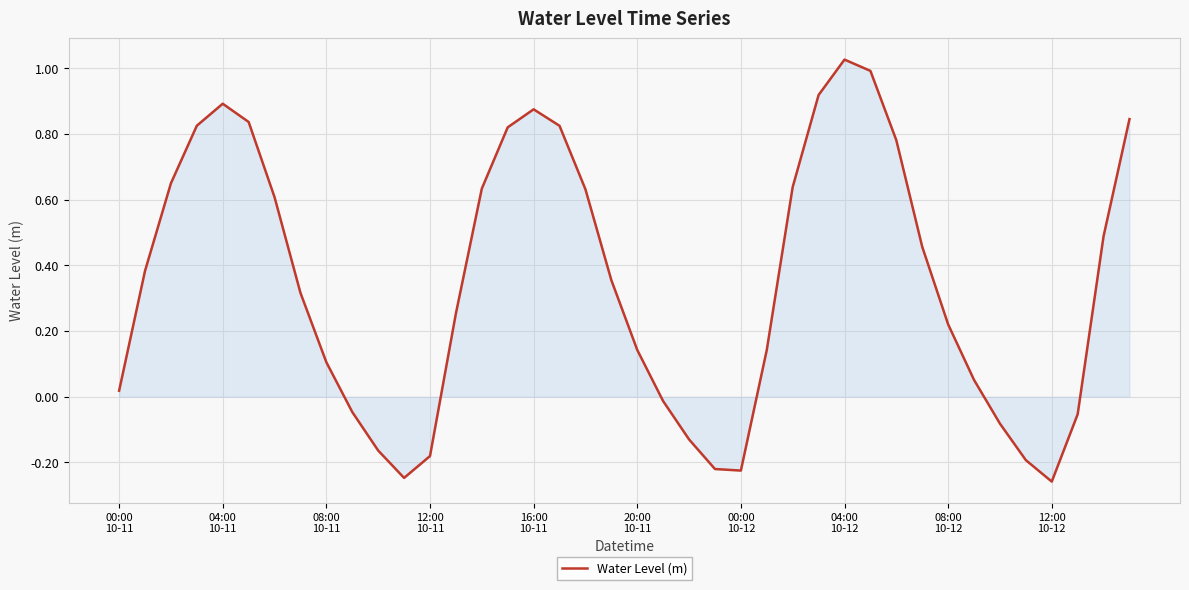

What is the difference between the maximum and minimum values?

1.3